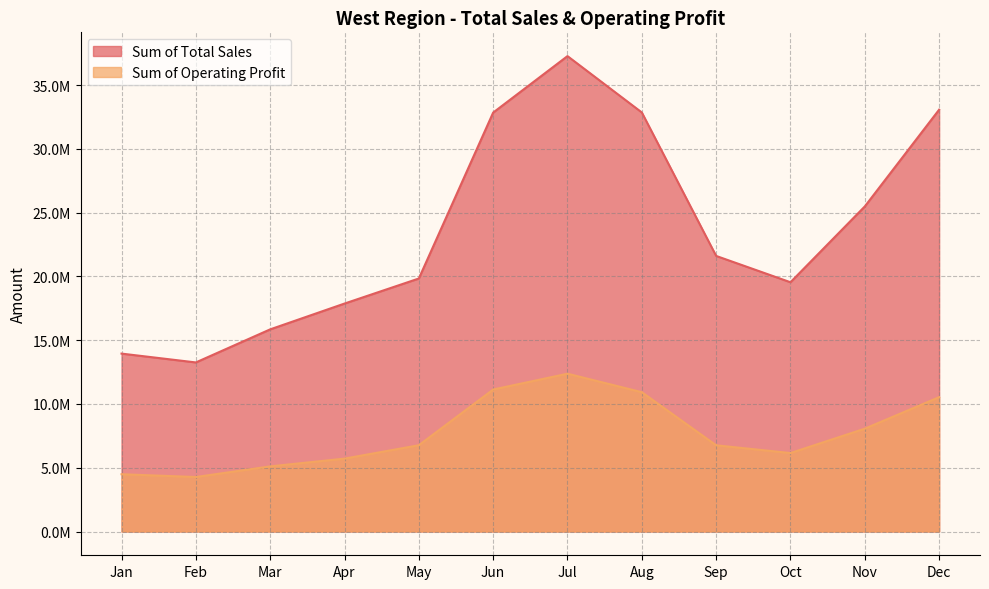

True or false: Sum of Total Sales and Sum of Operating Profit intersect in this chart.

False